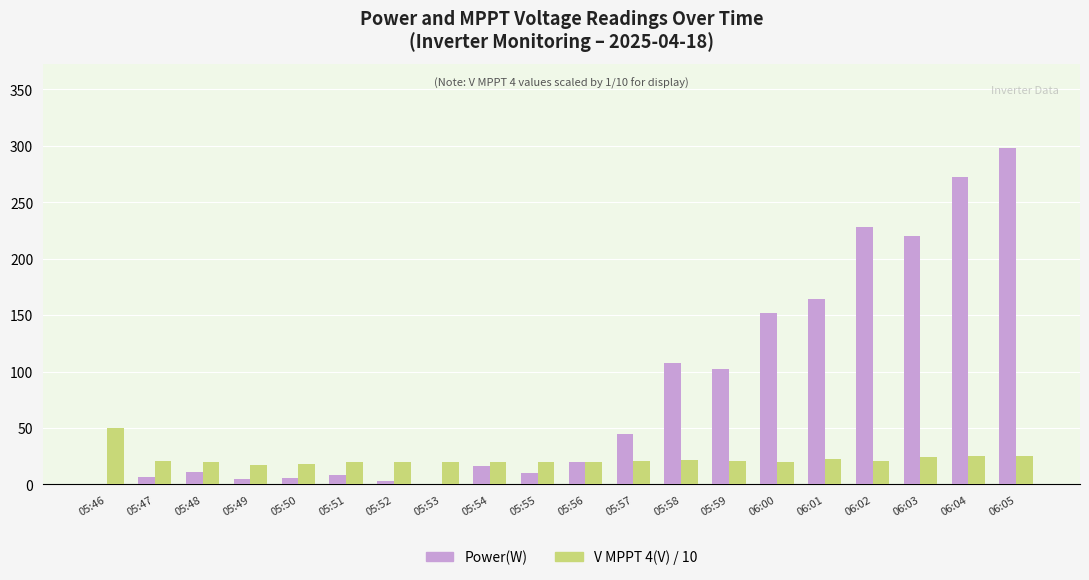

Is the value of V MPPT 4(V) / 10 at 06:01 greater than the value of Power(W) at 05:46?

Yes